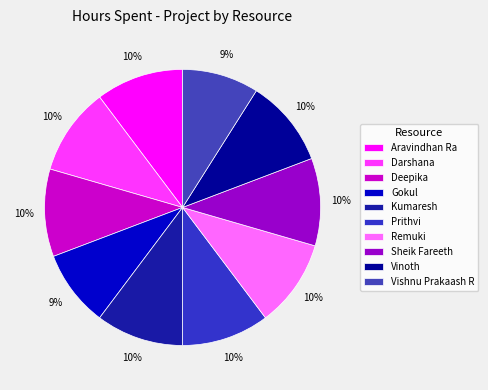

True or false: Remuki accounts for 21% of the total.

False